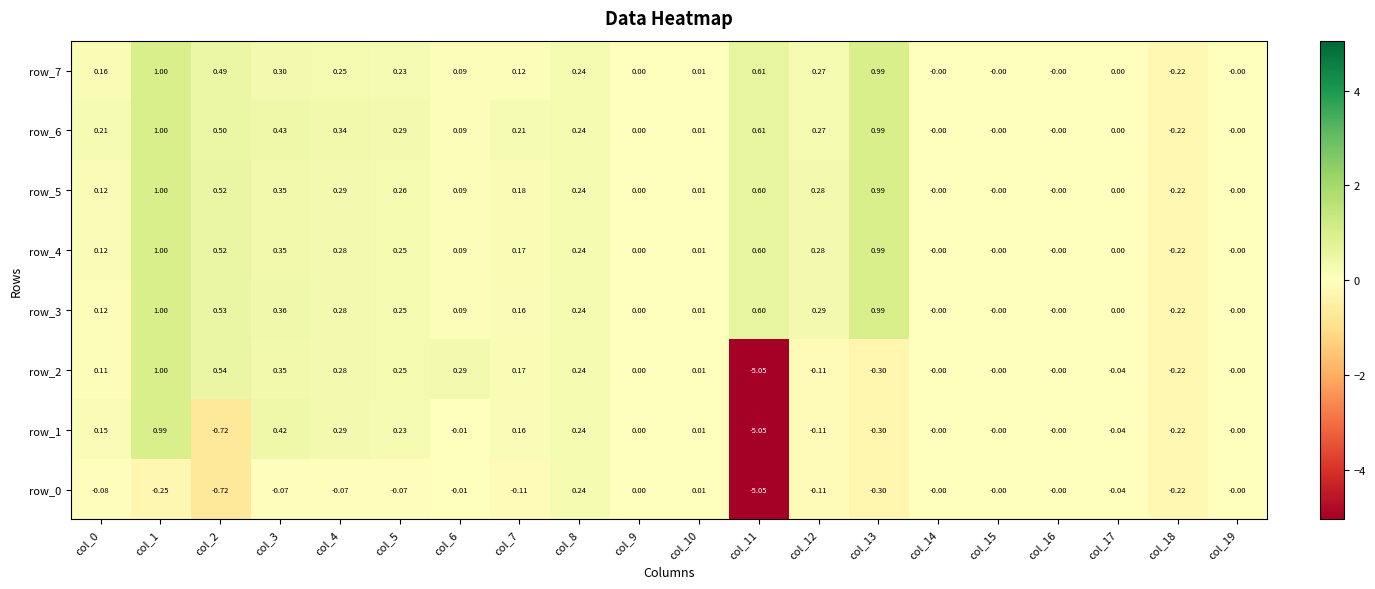

What is the sum of the row_5 values at col_5 and col_16?

0.3